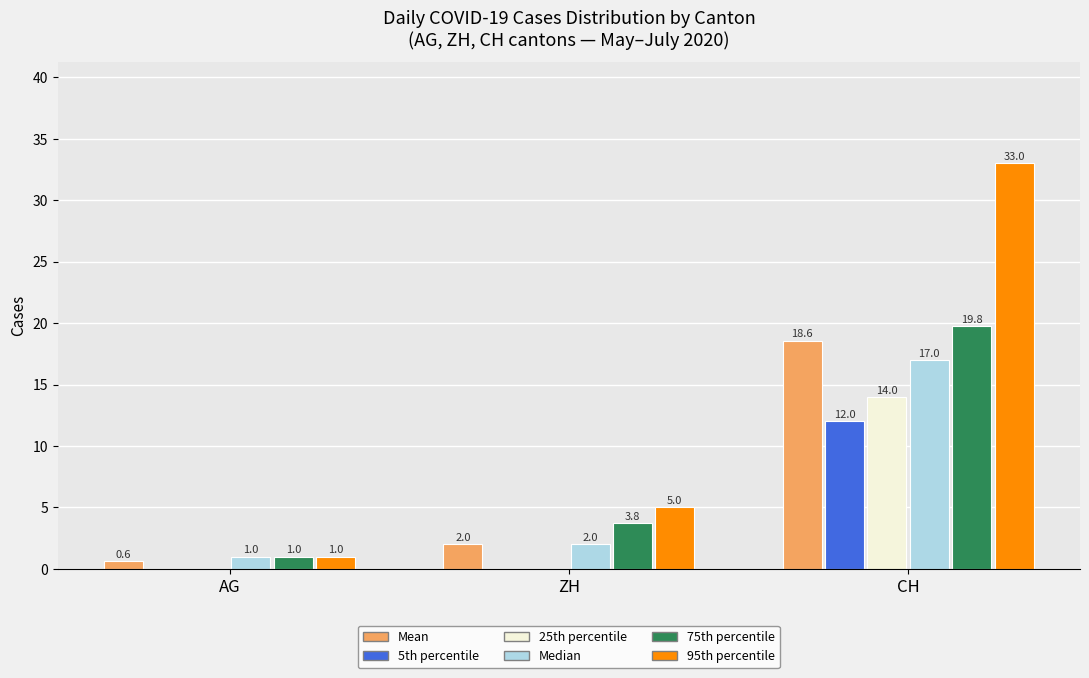

Reading right to left, what are all the values shown in this chart?

Mean: CH=18.6	ZH=2.0	AG=0.6
5th percentile: CH=12.0	ZH=0.0	AG=0.0
25th percentile: CH=14.0	ZH=0.0	AG=0.0
Median: CH=17.0	ZH=2.0	AG=1.0
75th percentile: CH=19.8	ZH=3.8	AG=1.0
95th percentile: CH=33.0	ZH=5.0	AG=1.0